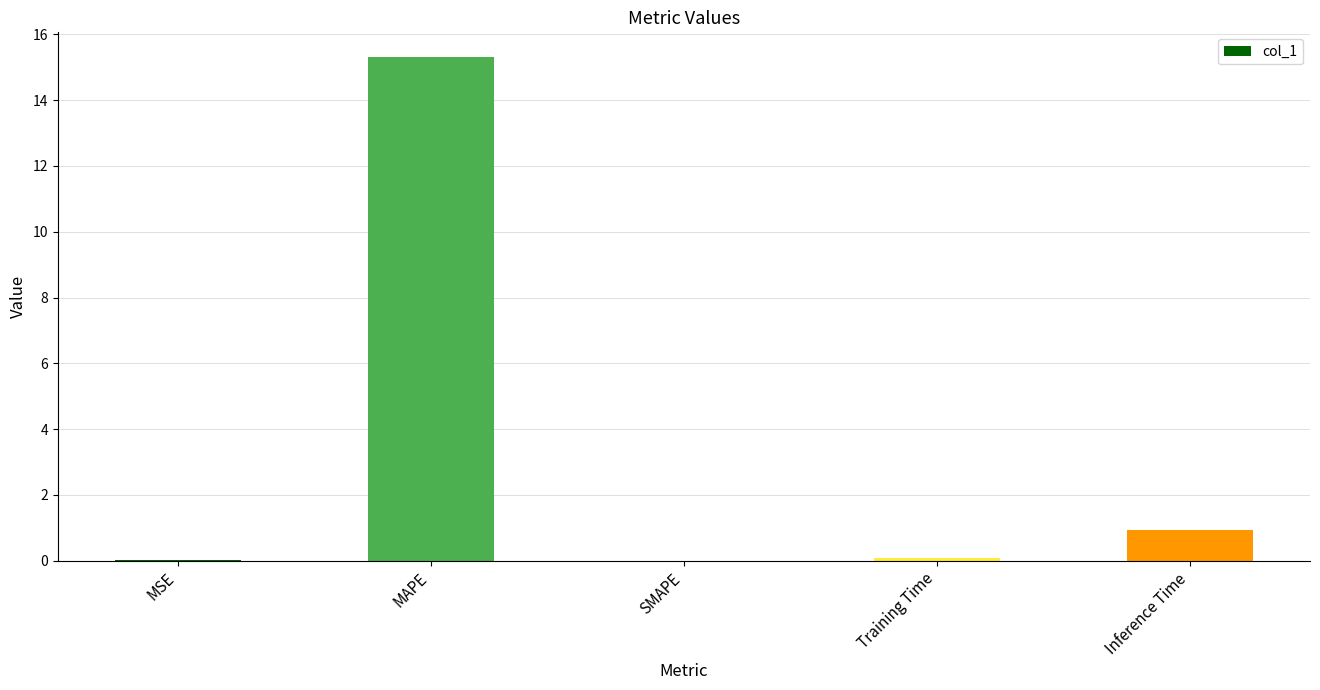

What is the sum of all values?

16.3